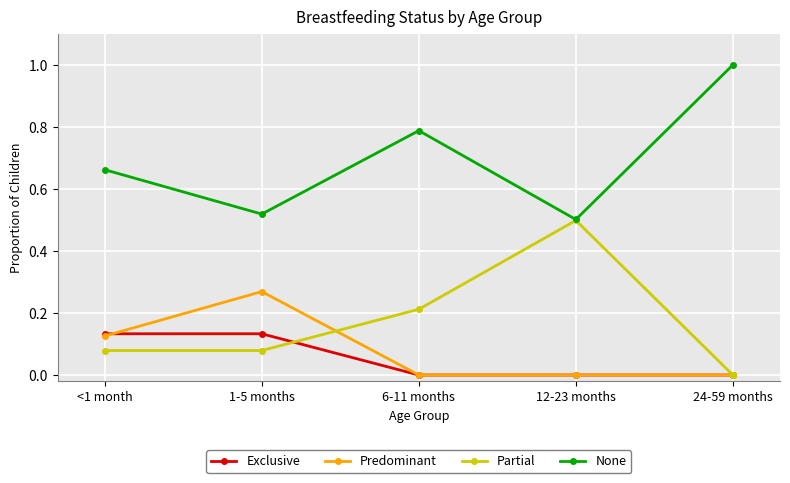

What is the label of the 3rd point from the right?

6-11 months